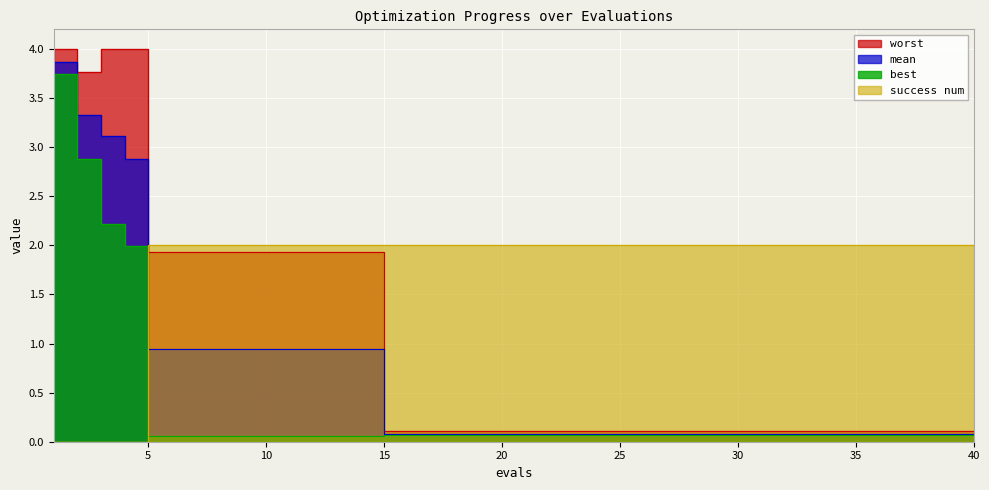

Reading left to right, extract all data points from this chart.

mean: 3.9	3.3	3.1	2.9	0.9	0.9	0.9	0.9	0.9	0.9	0.9	0.9	0.9	0.9	0.1	0.1	0.1	0.1	0.1	0.1	0.1	0.1	0.1	0.1	0.1	0.1	0.1	0.1	0.1	0.1	0.1	0.1	0.1	0.1	0.1	0.1	0.1	0.1	0.1	0.1
best: 3.7	2.9	2.2	2.0	0.1	0.1	0.1	0.1	0.1	0.1	0.1	0.1	0.1	0.1	0.1	0.1	0.1	0.1	0.1	0.1	0.1	0.1	0.1	0.1	0.1	0.1	0.1	0.1	0.1	0.1	0.1	0.1	0.1	0.1	0.1	0.1	0.1	0.1	0.1	0.1
worst: 4.0	3.8	4.0	4.0	1.9	1.9	1.9	1.9	1.9	1.9	1.9	1.9	1.9	1.9	0.1	0.1	0.1	0.1	0.1	0.1	0.1	0.1	0.1	0.1	0.1	0.1	0.1	0.1	0.1	0.1	0.1	0.1	0.1	0.1	0.1	0.1	0.1	0.1	0.1	0.1
success num: 0.0	0.0	0.0	0.0	2.0	2.0	2.0	2.0	2.0	2.0	2.0	2.0	2.0	2.0	2.0	2.0	2.0	2.0	2.0	2.0	2.0	2.0	2.0	2.0	2.0	2.0	2.0	2.0	2.0	2.0	2.0	2.0	2.0	2.0	2.0	2.0	2.0	2.0	2.0	2.0